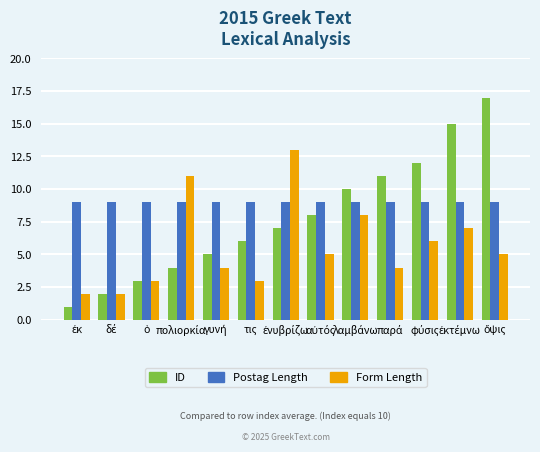

What is the average value of the Postag Length series?

9